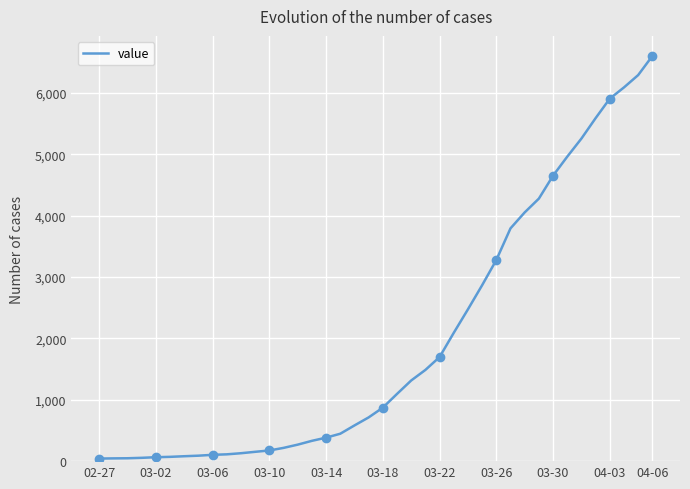

Reading left to right, transcribe all the data shown in this chart.

42	45	47	54	64	70	80	89	103	111	129	152	174	216	269	331	383	447	582	713	872	1096	1315	1487	1697	2092	2475	2868	3279	3795	4055	4280	4654	4964	5259	5592	5910	6093	6294	6605